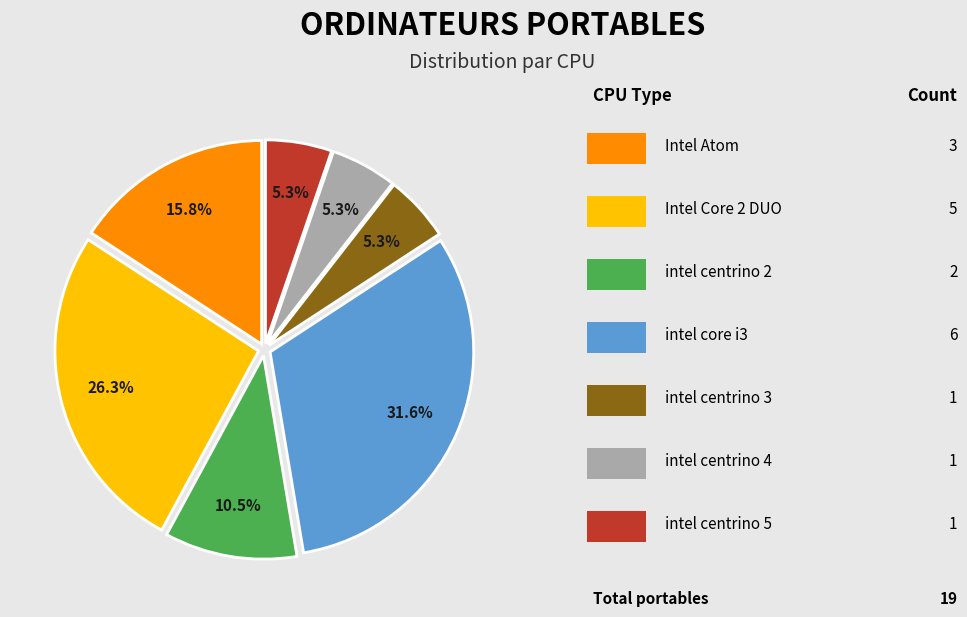

Does any single category account for the majority?

No